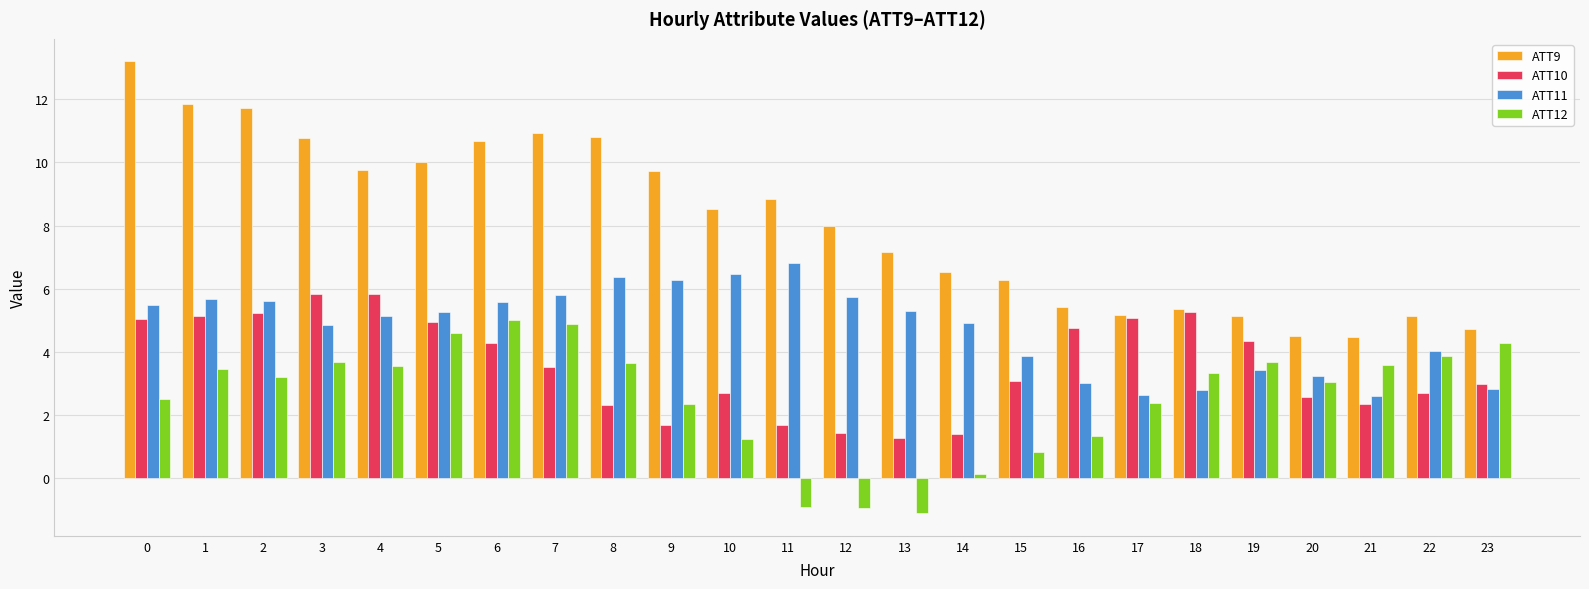

What is the maximum value for ATT10?

5.8